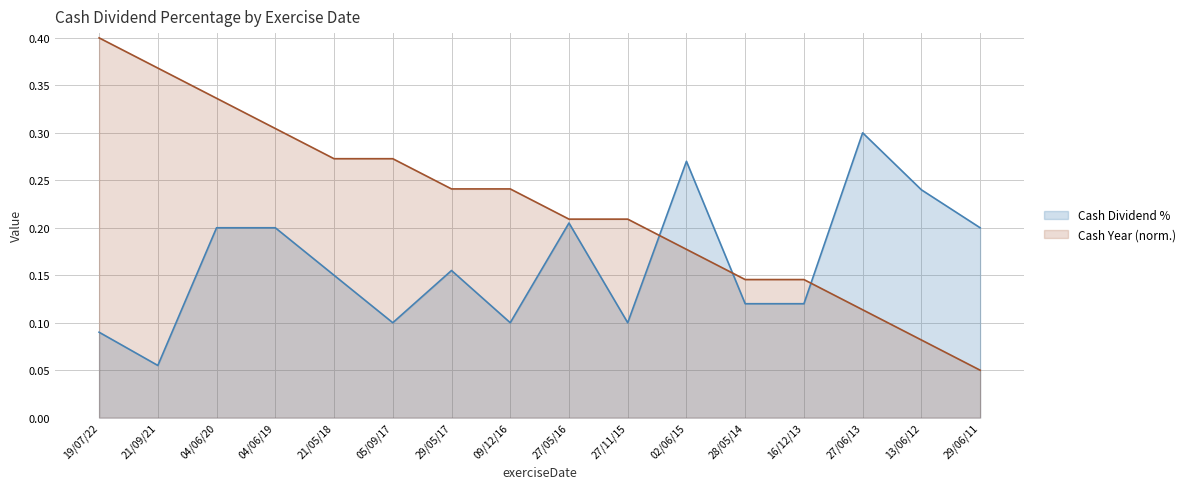

List the series in order of their peak value, highest first.

Cash Year (norm.), Cash Dividend %